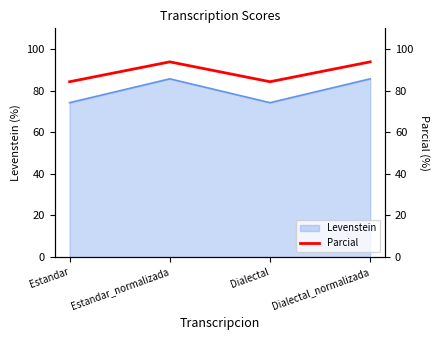

Rank the categories by value from highest to lowest.

Estandar_normalizada, Dialectal_normalizada, Estandar, Dialectal